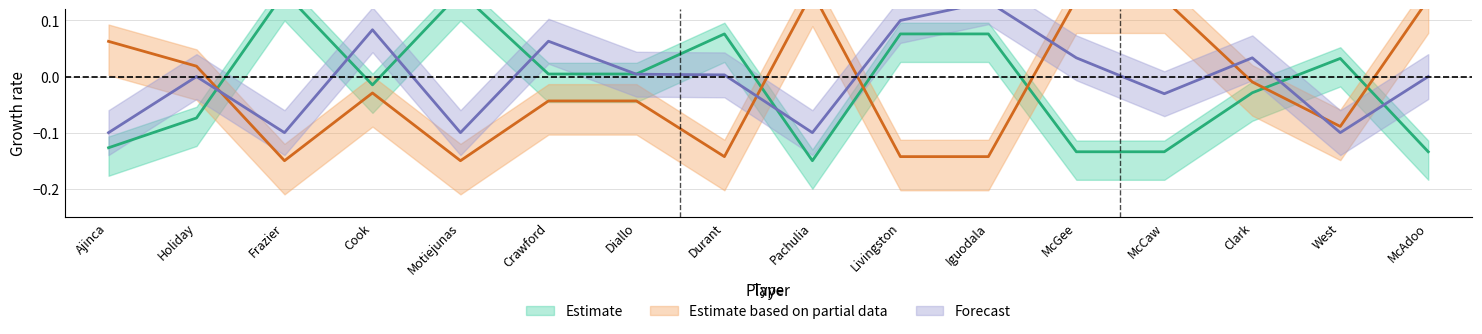

At which category does E_OFF_RATING reach its first local valley?

Cook